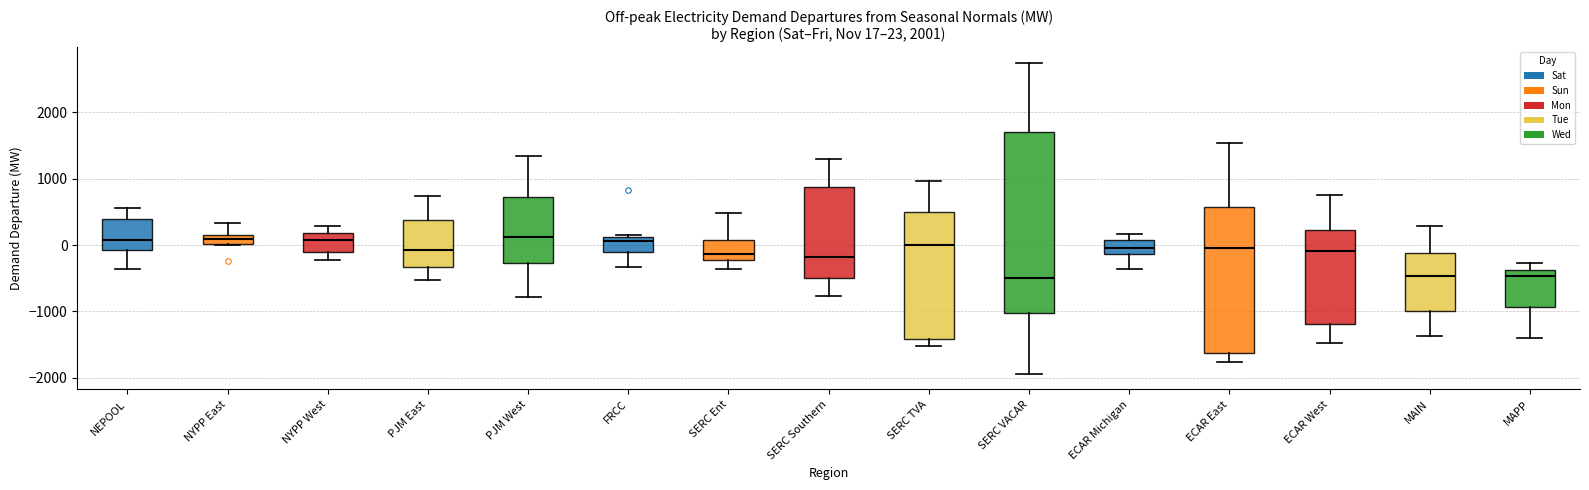

Which box is the tallest, from its lower edge to its upper edge?

SERC VACAR